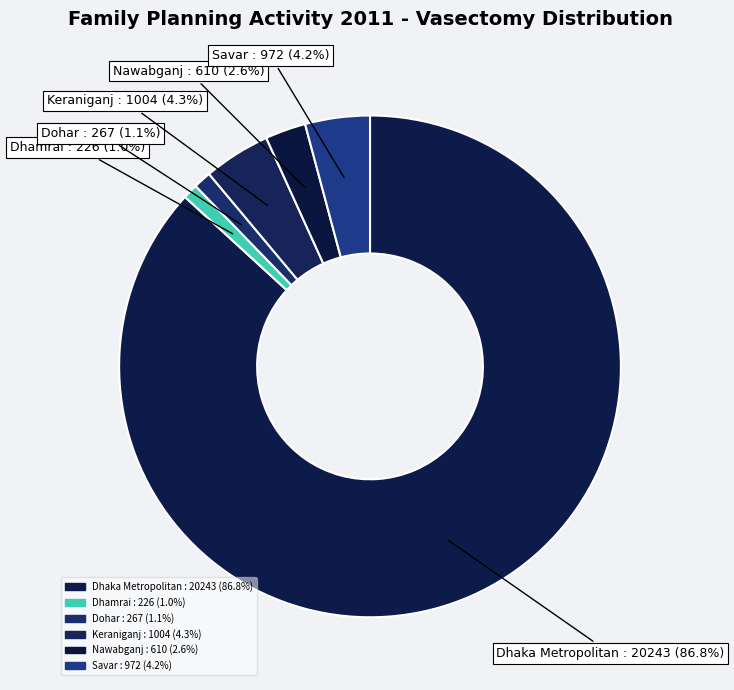

Which has a higher value, Savar or Dhamrai?

Savar